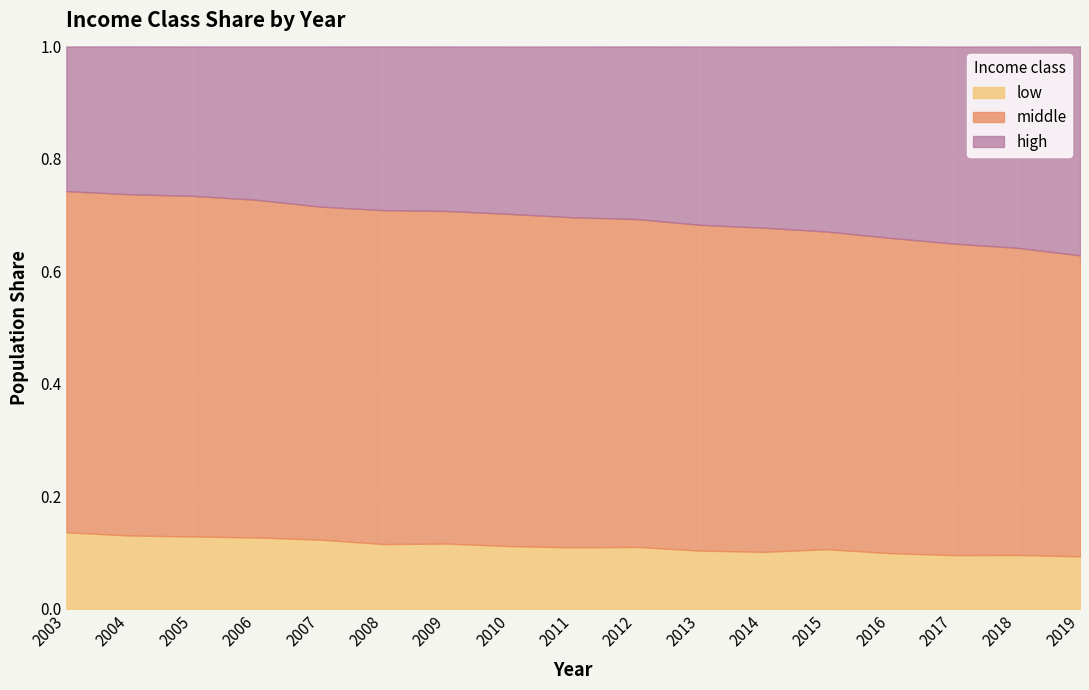

Is the value of low at 2019 greater than the value of middle at 2004?

No